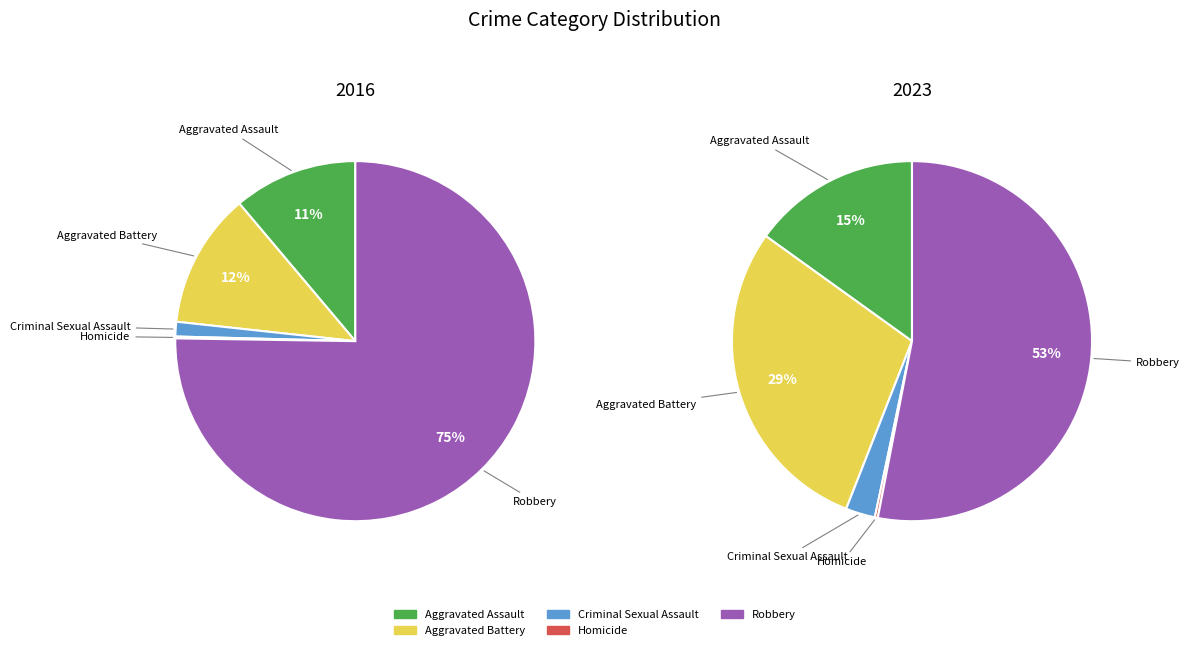

To the nearest percent, what is the difference between the largest and smallest slice percentages?

53%